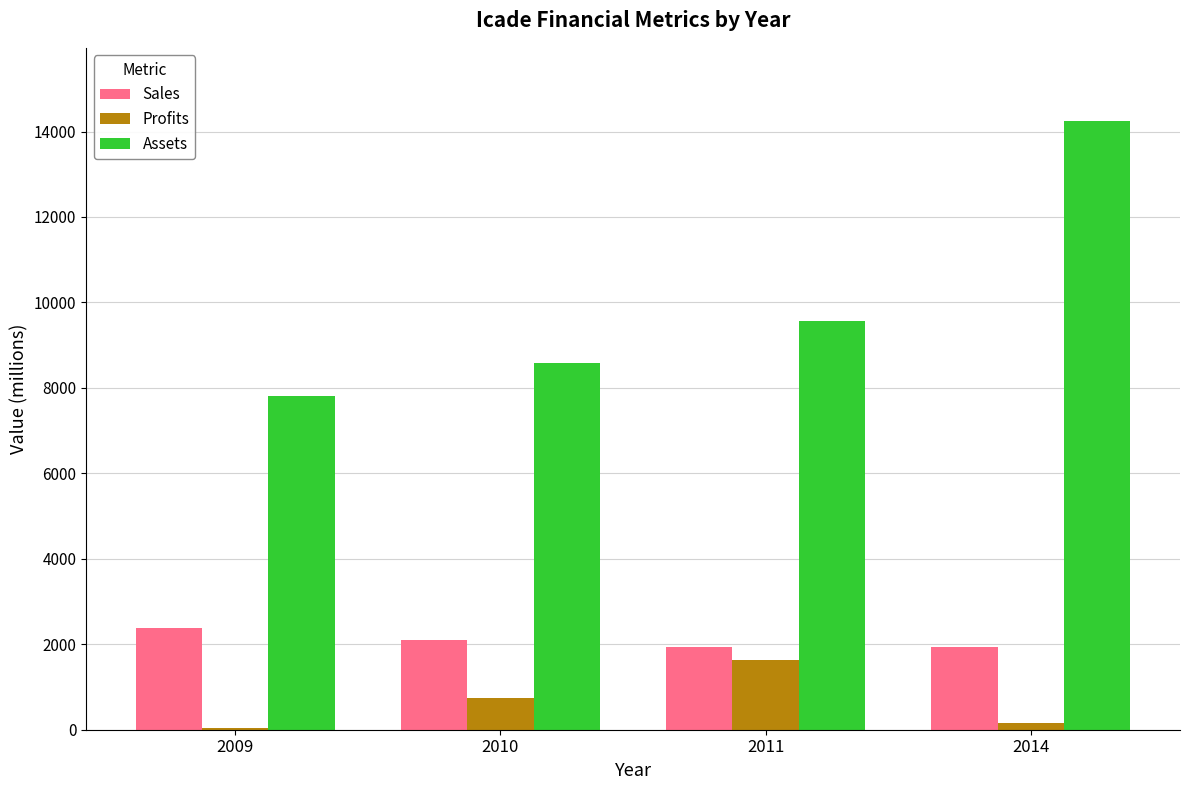

What is the total value across all series at 2010?

11430.0